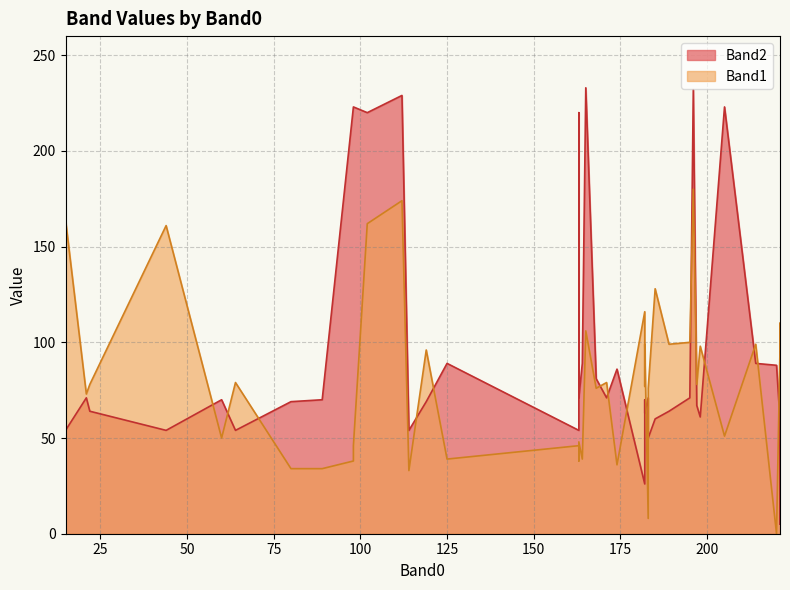

Reading left to right, list all the values displayed in this chart.

Band2: 112=229	119=69	182=26	171=71	185=60	221=5	189=64	198=61	183=50	165=233	15=54	196=232	64=54	221=109	22=64	220=88	197=67	168=81	214=89	205=223	102=220	60=70	221=59	195=71	163=54	98=223	80=69	21=71	182=63	174=86	182=70	98=223	114=54	163=71	183=71	164=89	163=220	89=70	125=89	44=54
Band1: 112=174	119=96	182=116	171=79	185=128	221=110	189=99	198=98	183=76	165=106	15=164	196=180	64=79	221=96	22=78	220=0	197=78	168=76	214=99	205=51	102=162	60=50	221=97	195=100	163=46	98=38	80=34	21=73	182=99	174=36	182=77	98=46	114=33	163=48	183=8	164=39	163=38	89=34	125=39	44=161